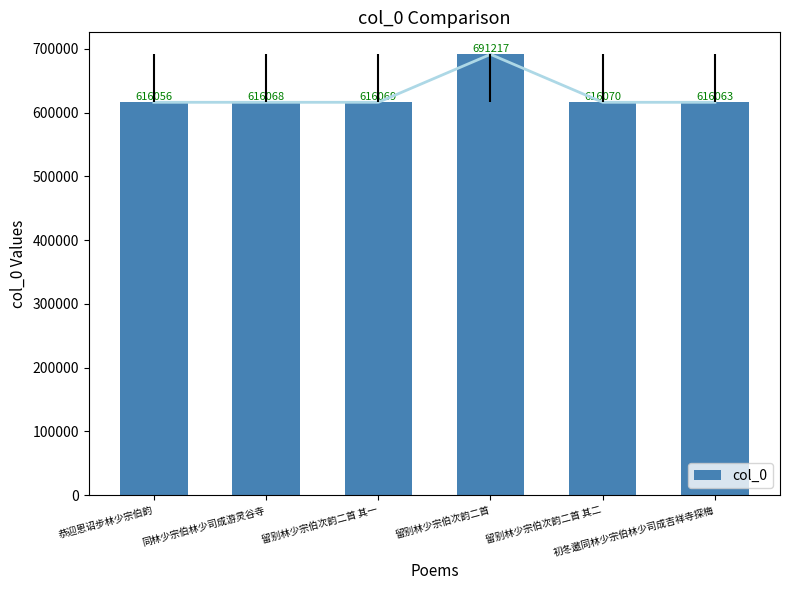

What is the approximate value at 同林少宗伯林少司成游灵谷寺, to the nearest 10?

616070